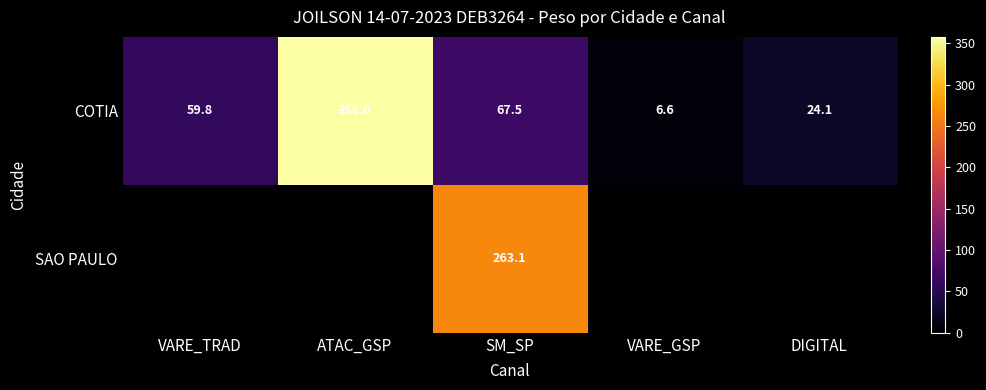

Rank the series at SM_SP from lowest to highest value.

COTIA, SAO PAULO